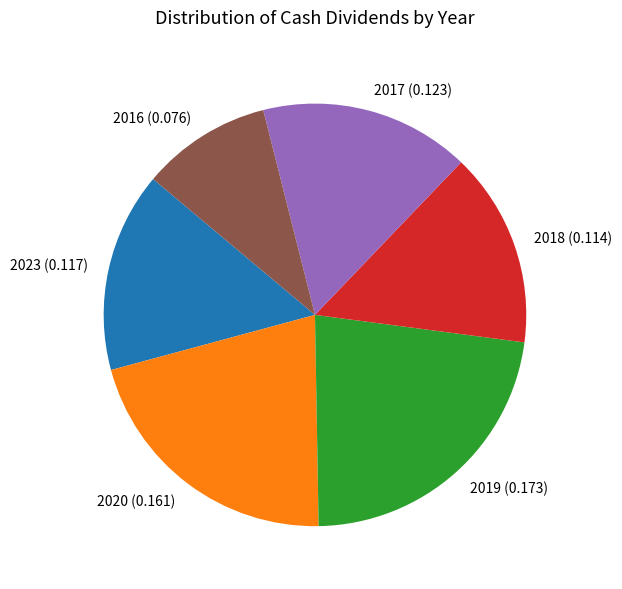

Which slice is the smallest?

2016 (0.076)